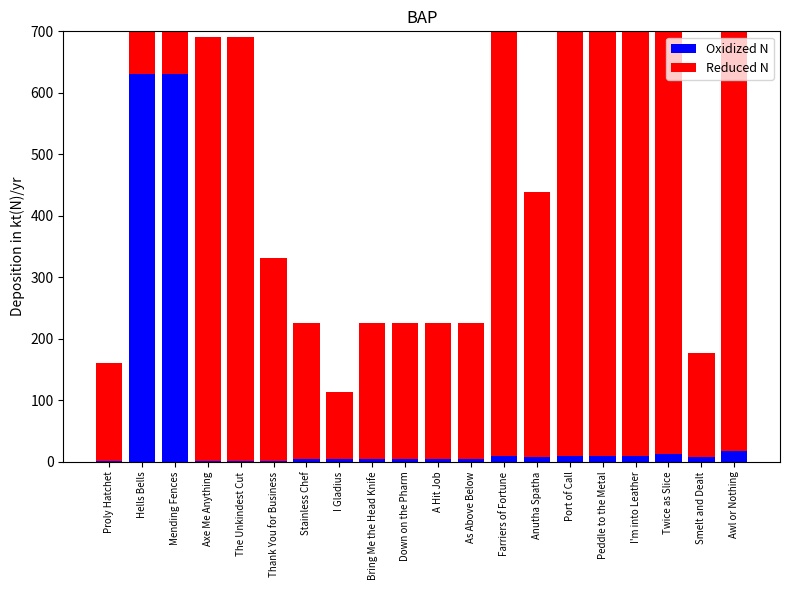

What is the difference between the maximum and minimum values in the Reduced N series?

880